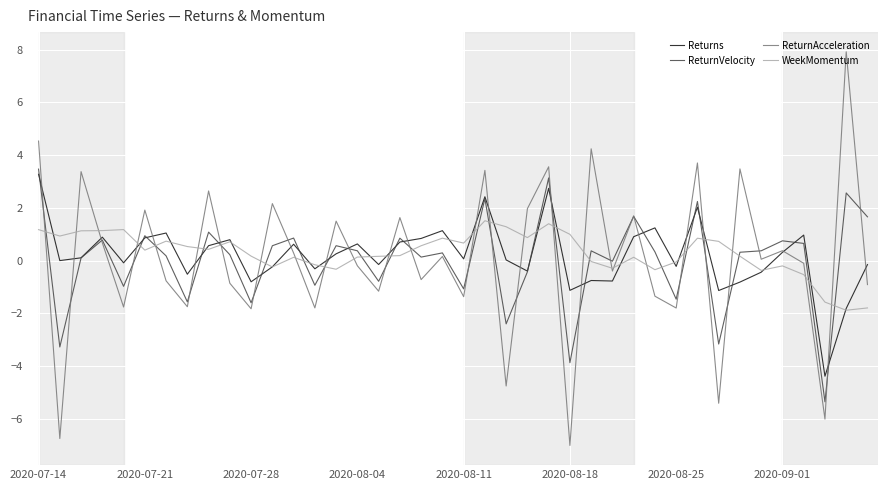

What is the lowest value of the Returns series?

-4.4